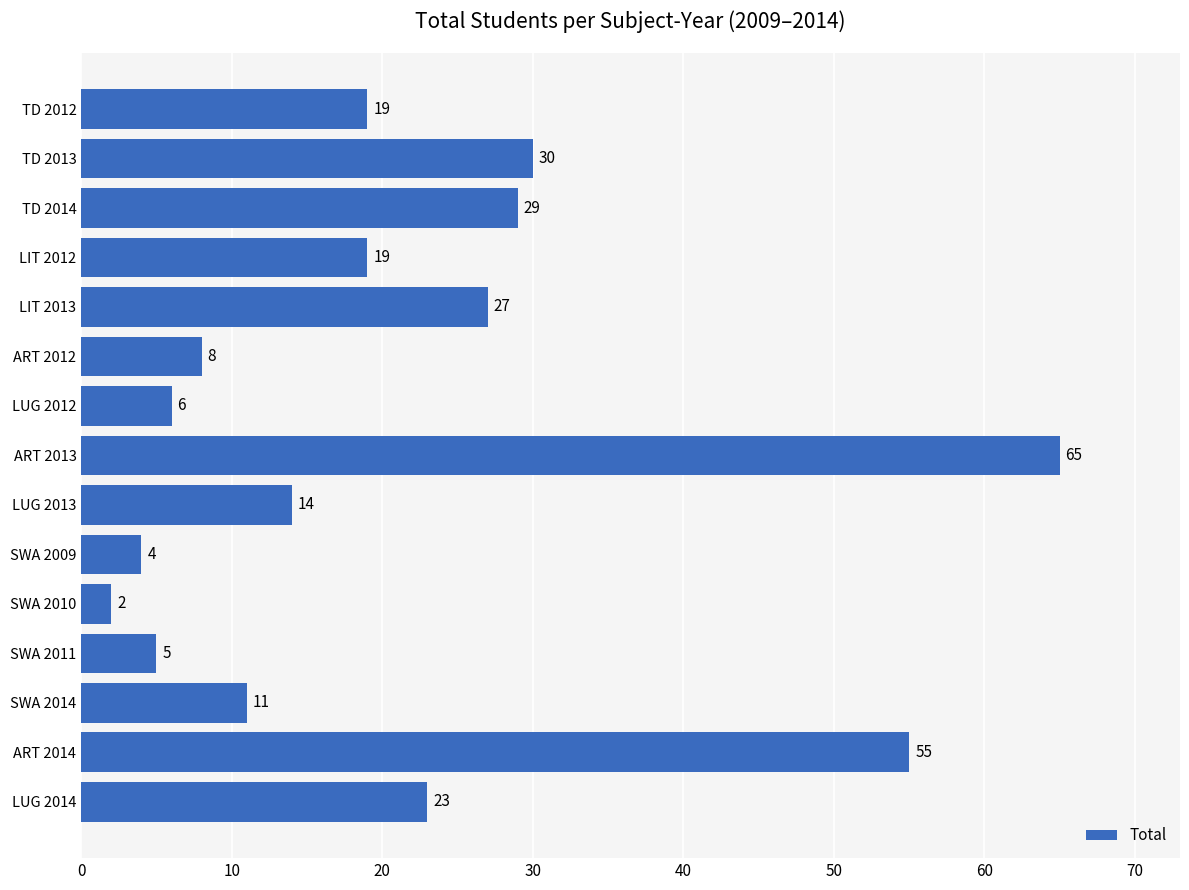

True or false: the data shows 22 at LUG 2013.

False